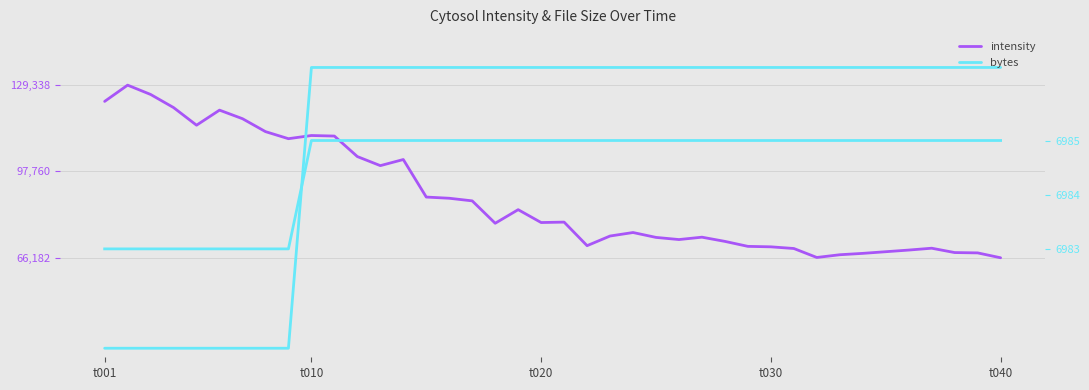

Where does the intensity series first go above 79073?

t001